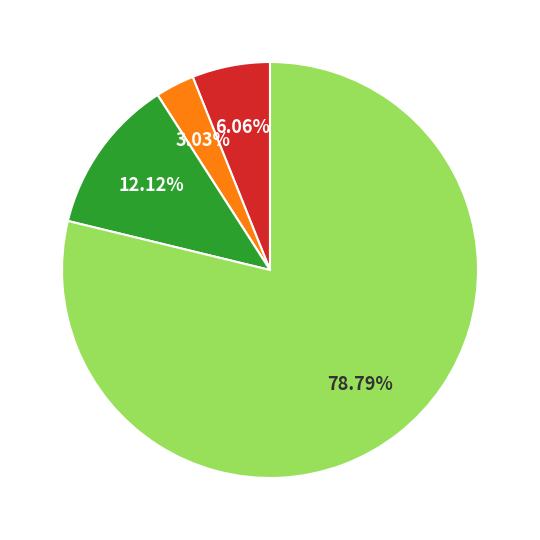

Does any single category account for the majority?

Yes